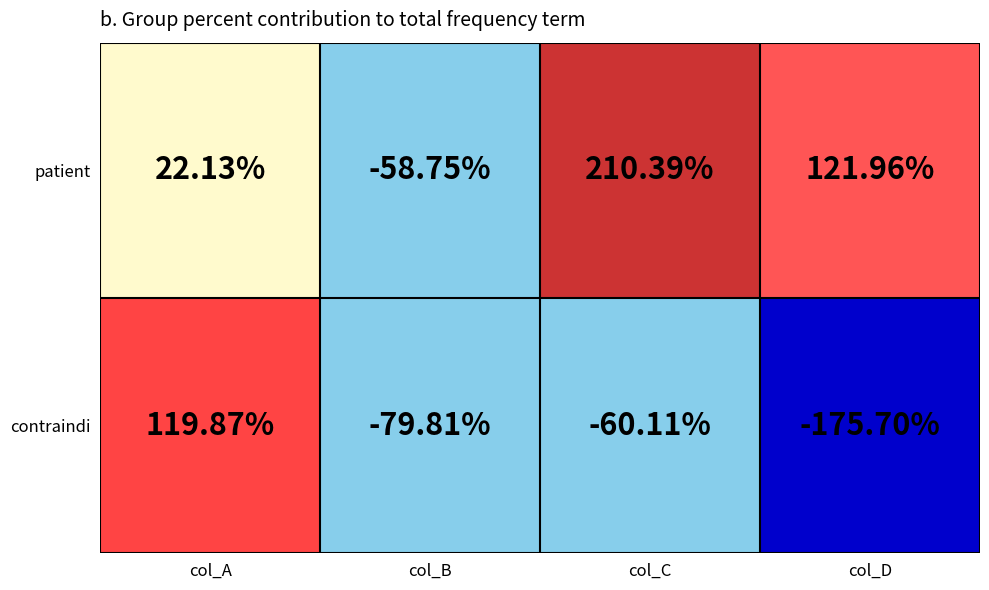

Which series has the widest spread of values?

contraindi